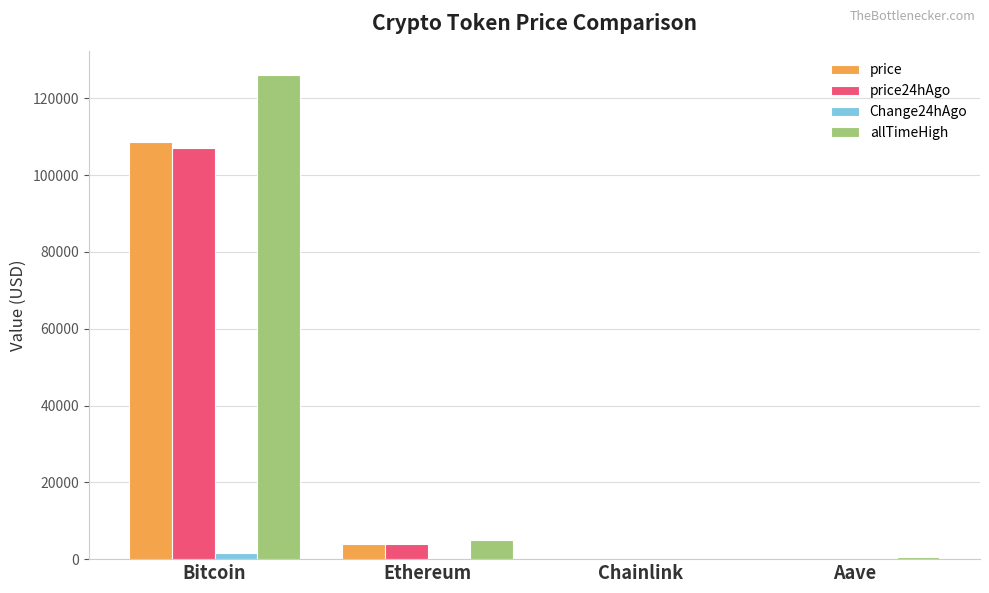

At which label does price reach its peak?

Bitcoin